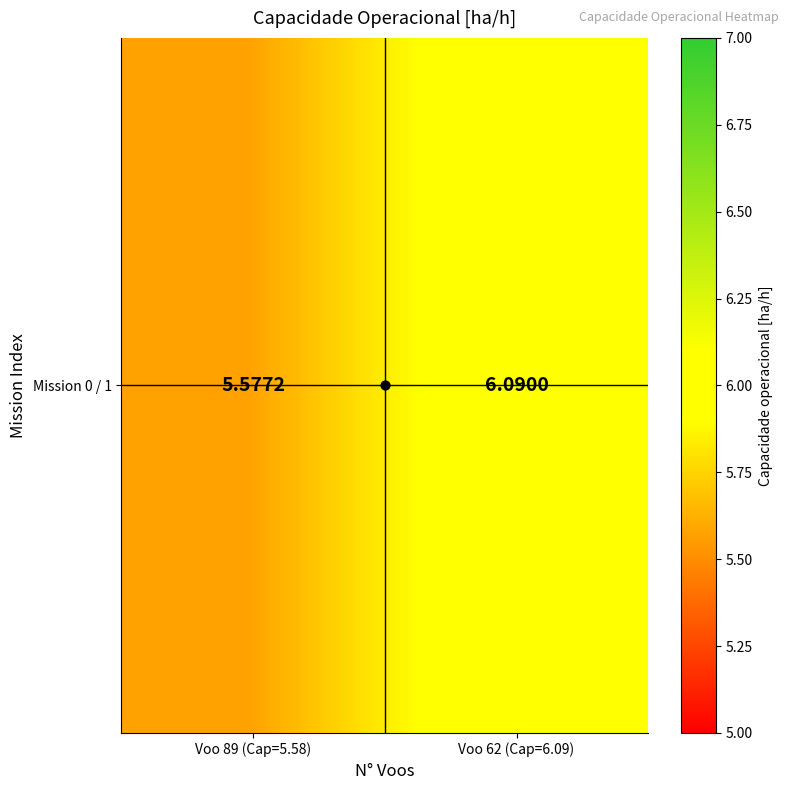

What is the sum of all values?

11.7